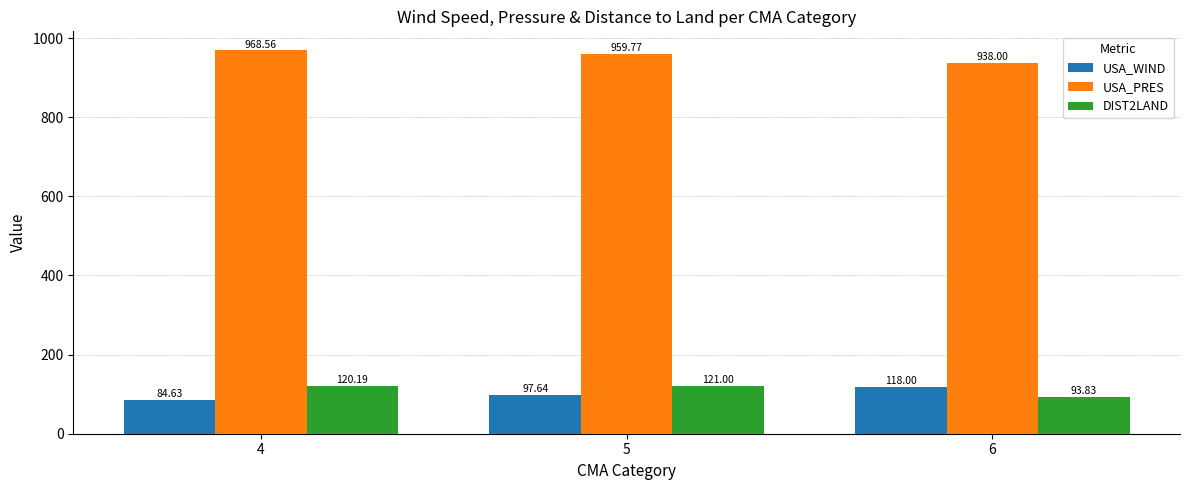

How many data points does each series have?

3